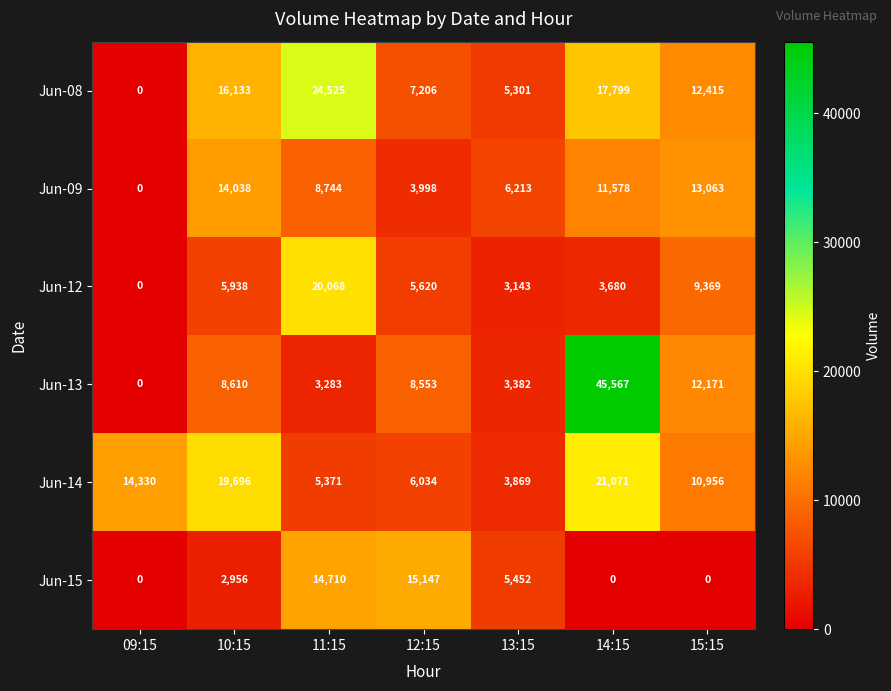

At which label is Jun-09 closest to 7019?

13:15